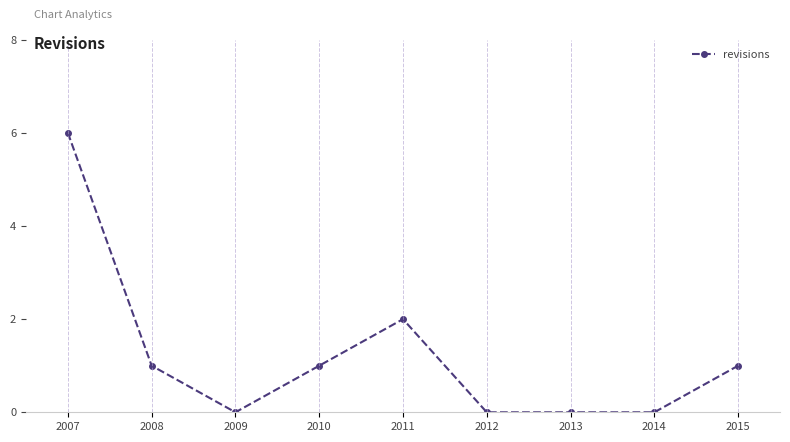

What is the value of the 5th point from the left?

2